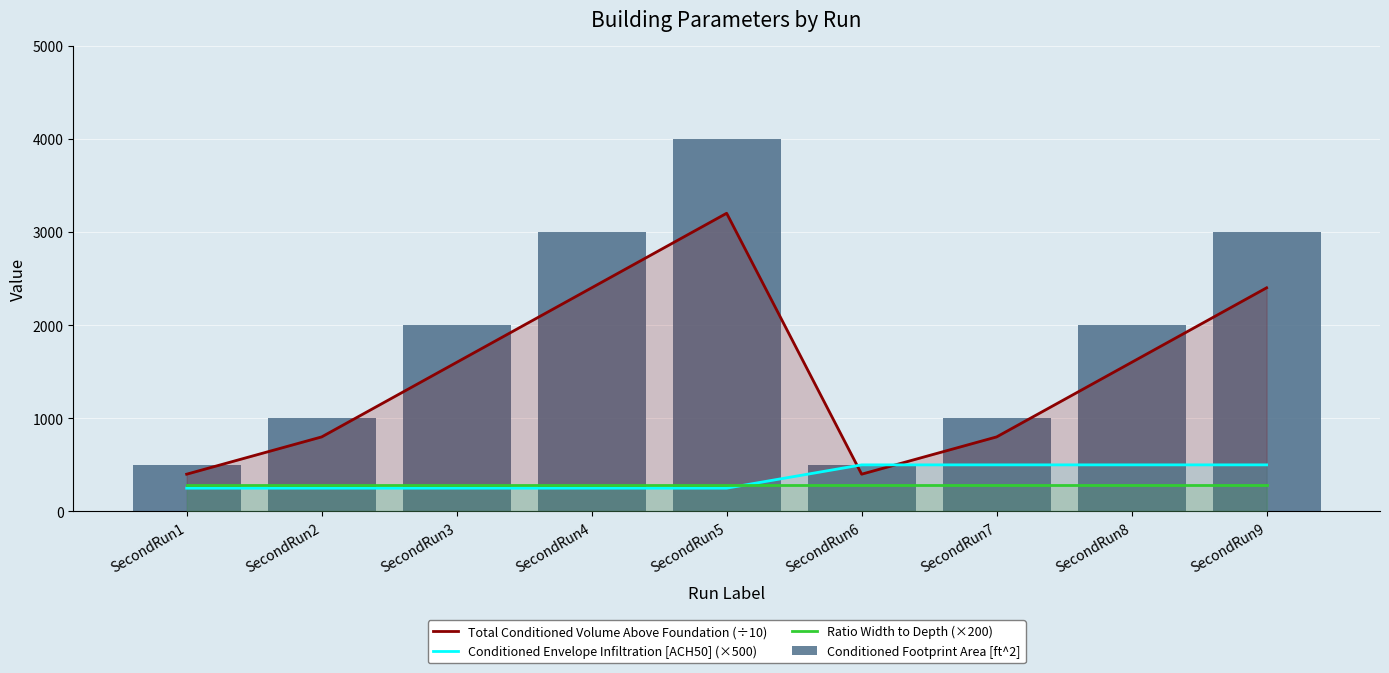

At which category is the sum across all series the highest?

SecondRun5